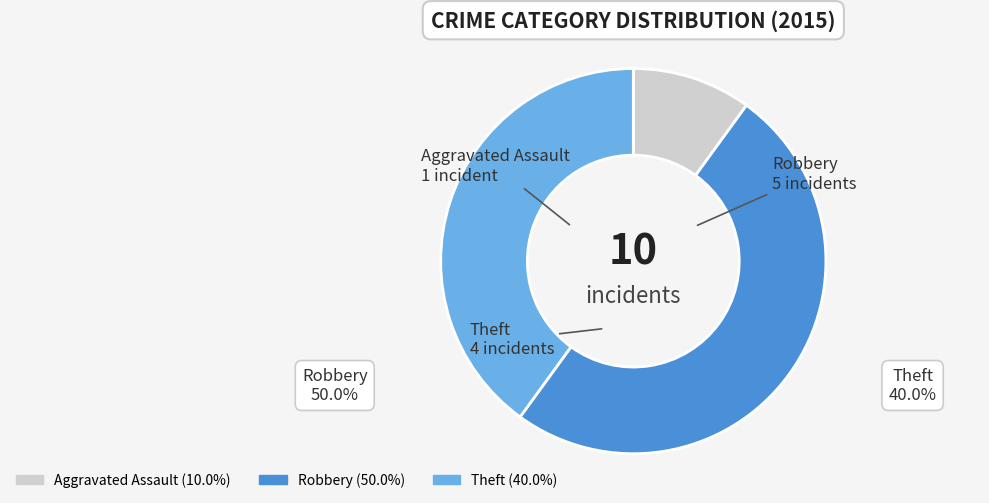

Is the sum of Robbery and Aggravated Assault greater than half?

Yes